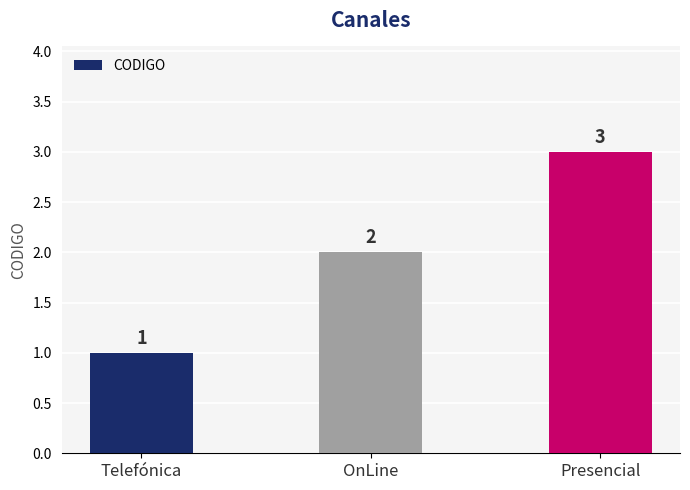

List the labels in order of value, smallest first.

Telefónica, OnLine, Presencial